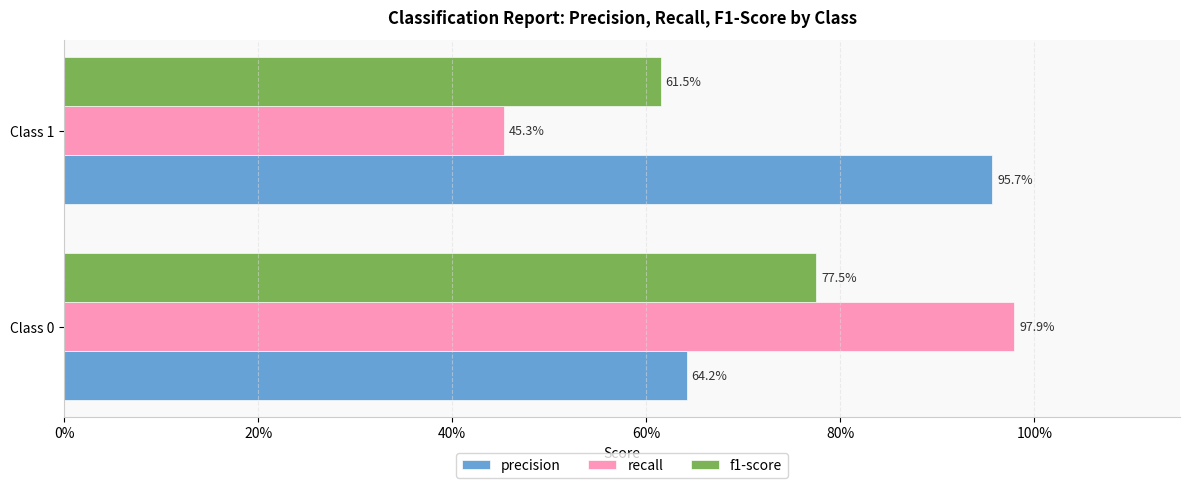

What are all the series names shown in the legend?

precision, recall, f1-score